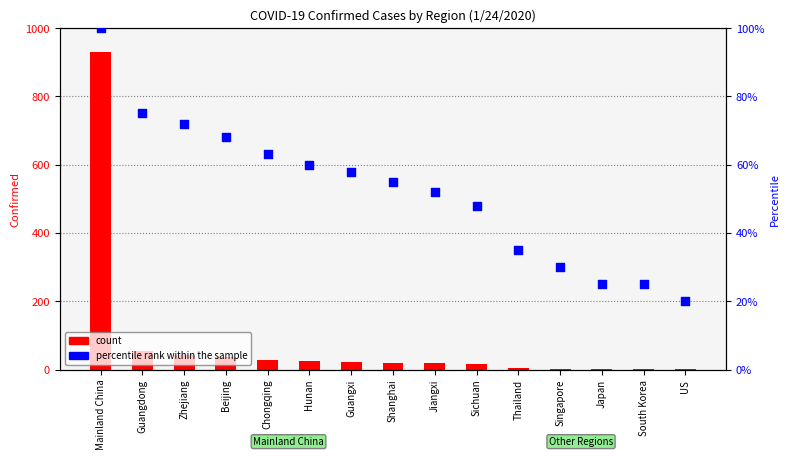

Is the value of percentile rank within the sample at Singapore greater than the value of count at Singapore?

Yes